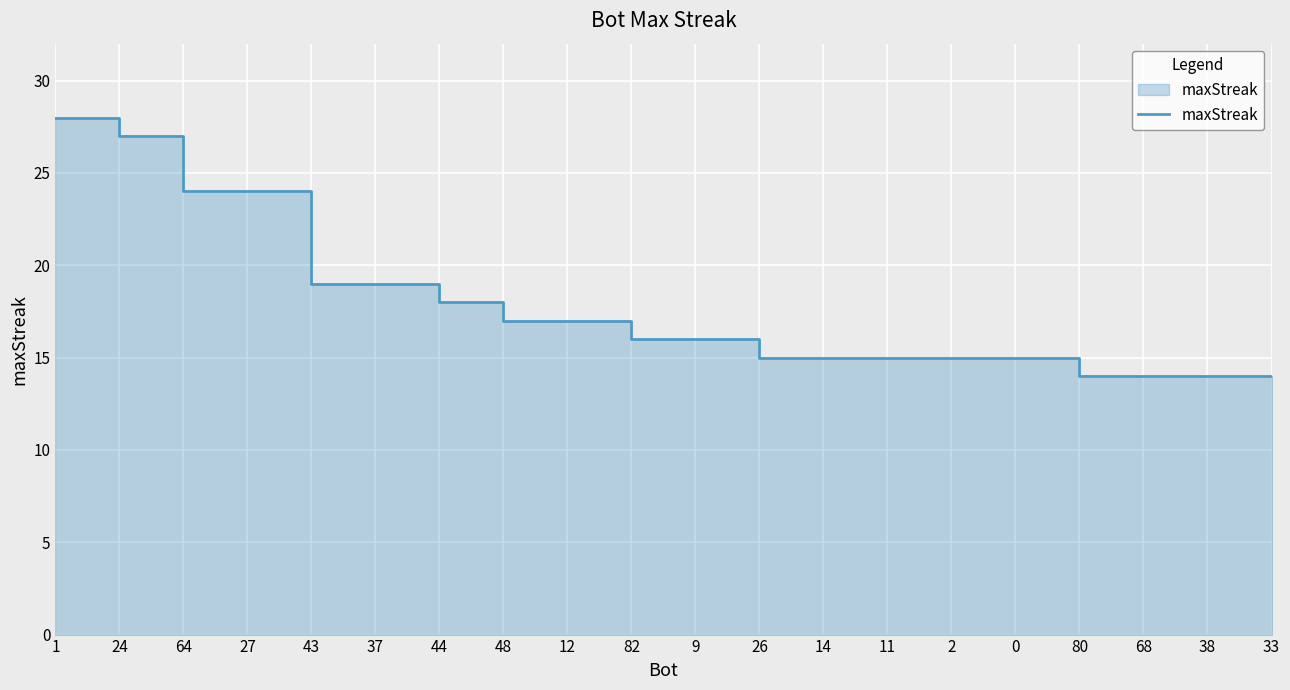

Rank the categories by value from lowest to highest.

80, 68, 38, 33, 26, 14, 11, 2, 0, 82, 9, 48, 12, 44, 43, 37, 64, 27, 24, 1